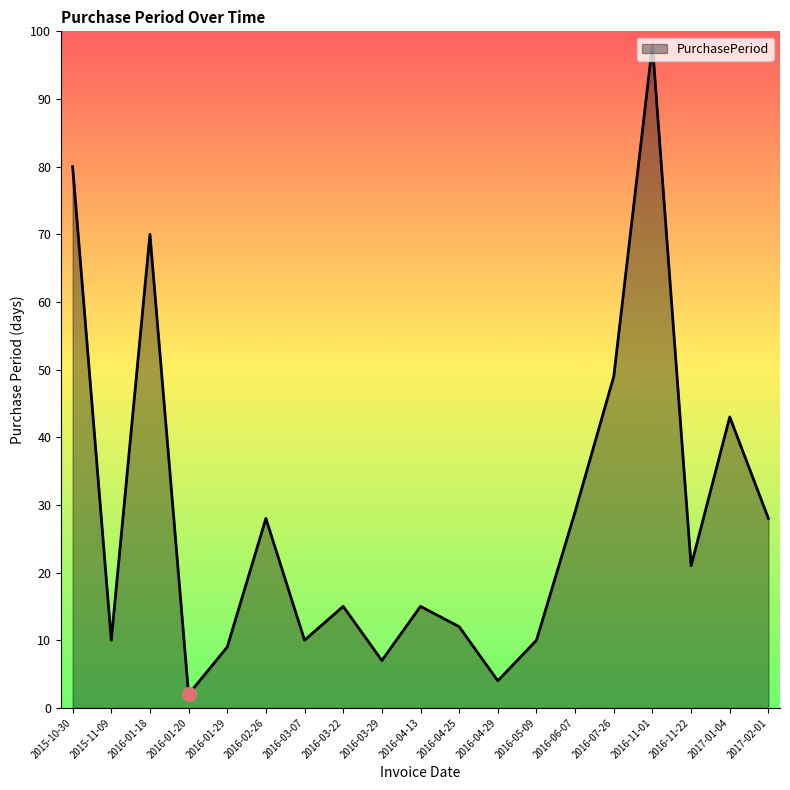

True or false: the data has more than 0 interior local peaks.

True